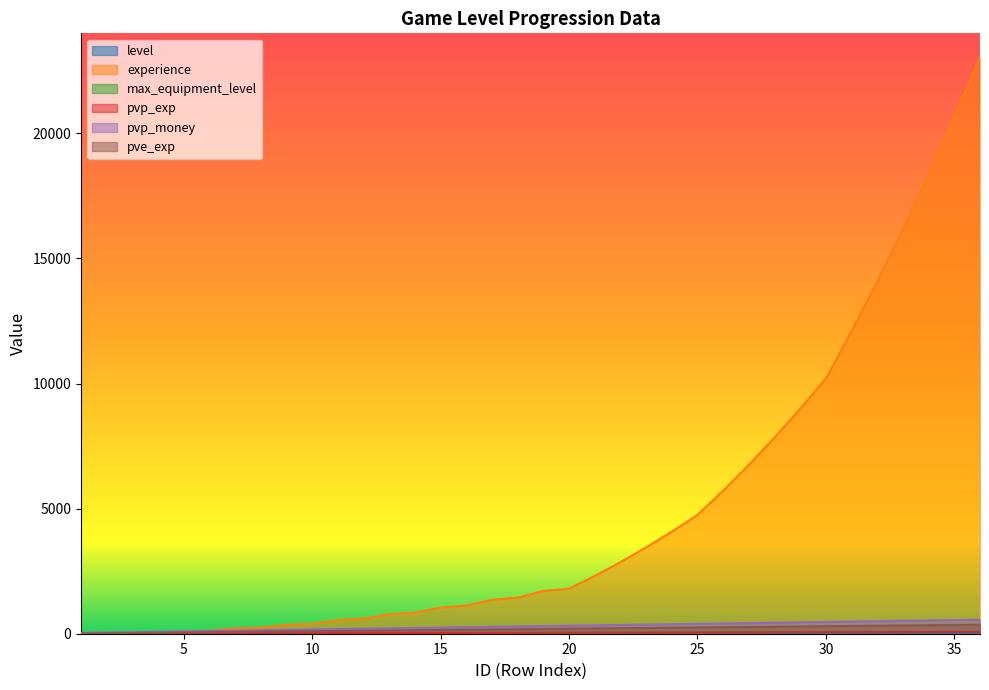

What is the approximate value of max_equipment_level at 2?

4